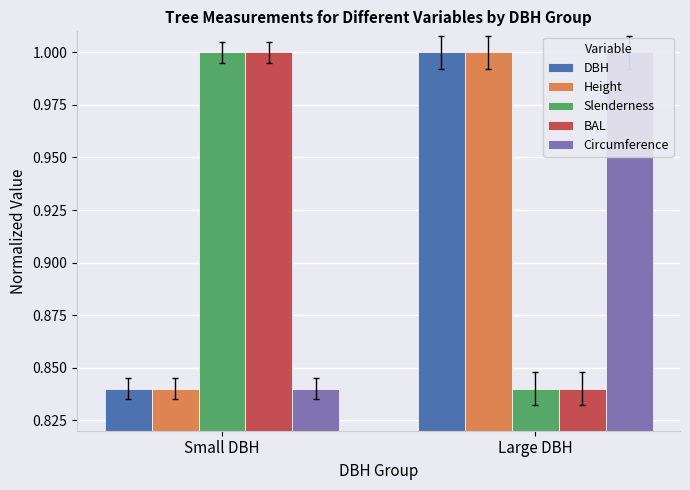

What is the difference between the maximum and minimum values in the Height series?

0.2